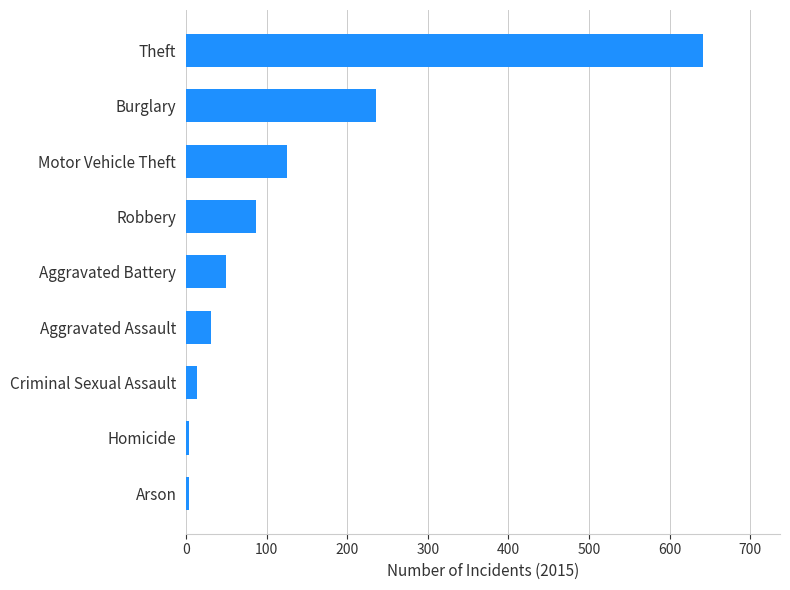

What is the maximum value shown in the chart?

641